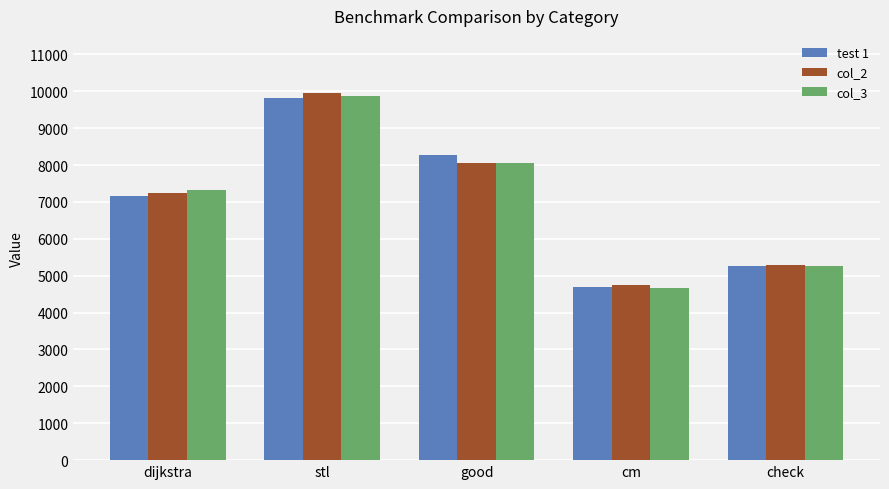

What is the sum of the col_3 values at cm and stl?

14547